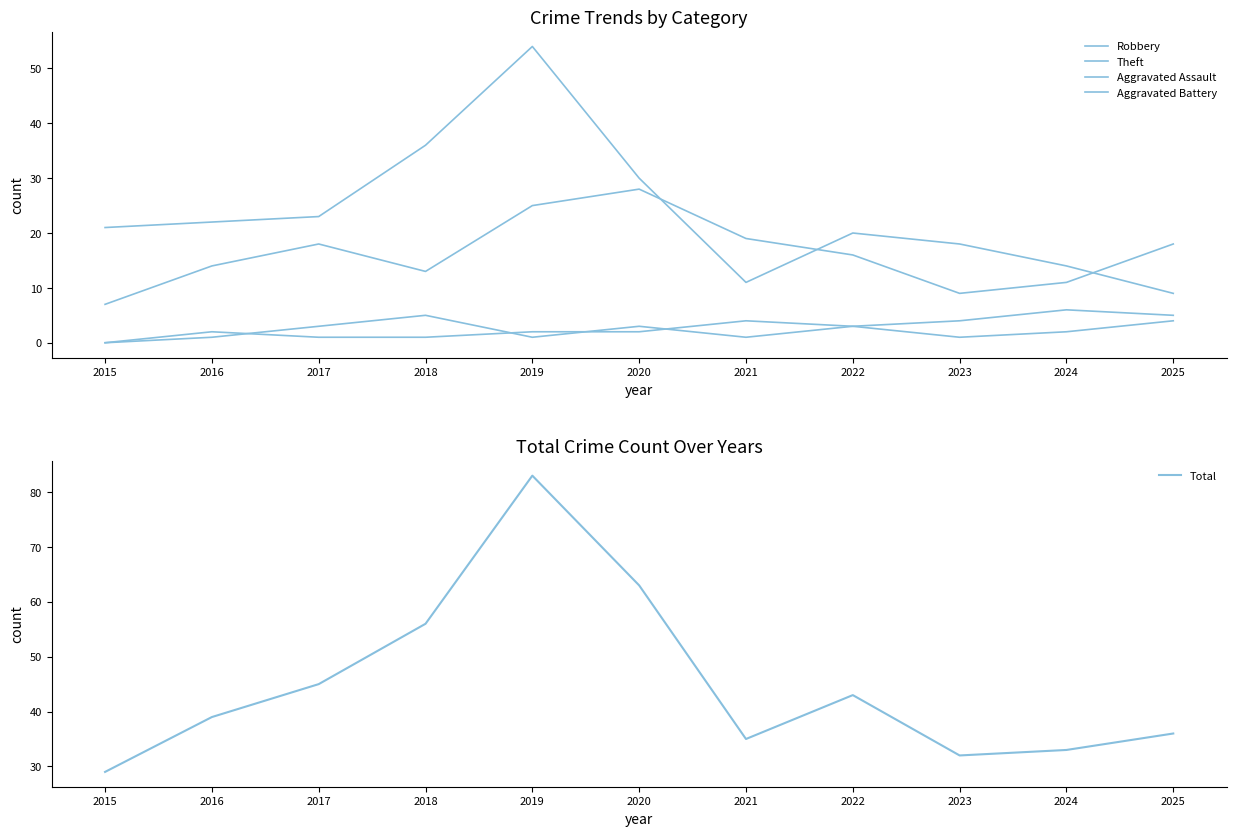

What is the value of the Aggravated Battery point at the 11th from the left?

5